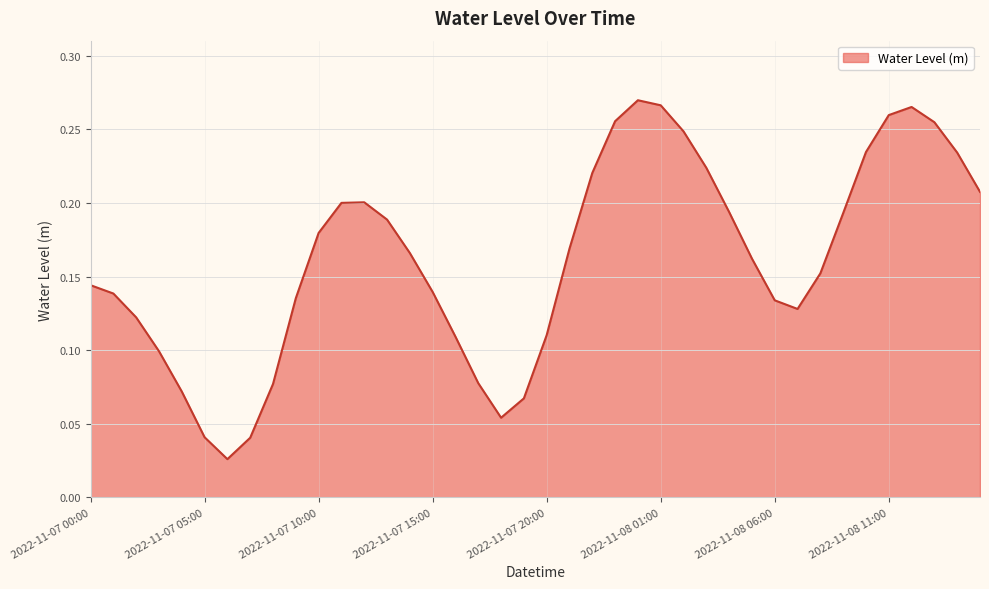

What is the difference between the second highest and minimum values?

0.2